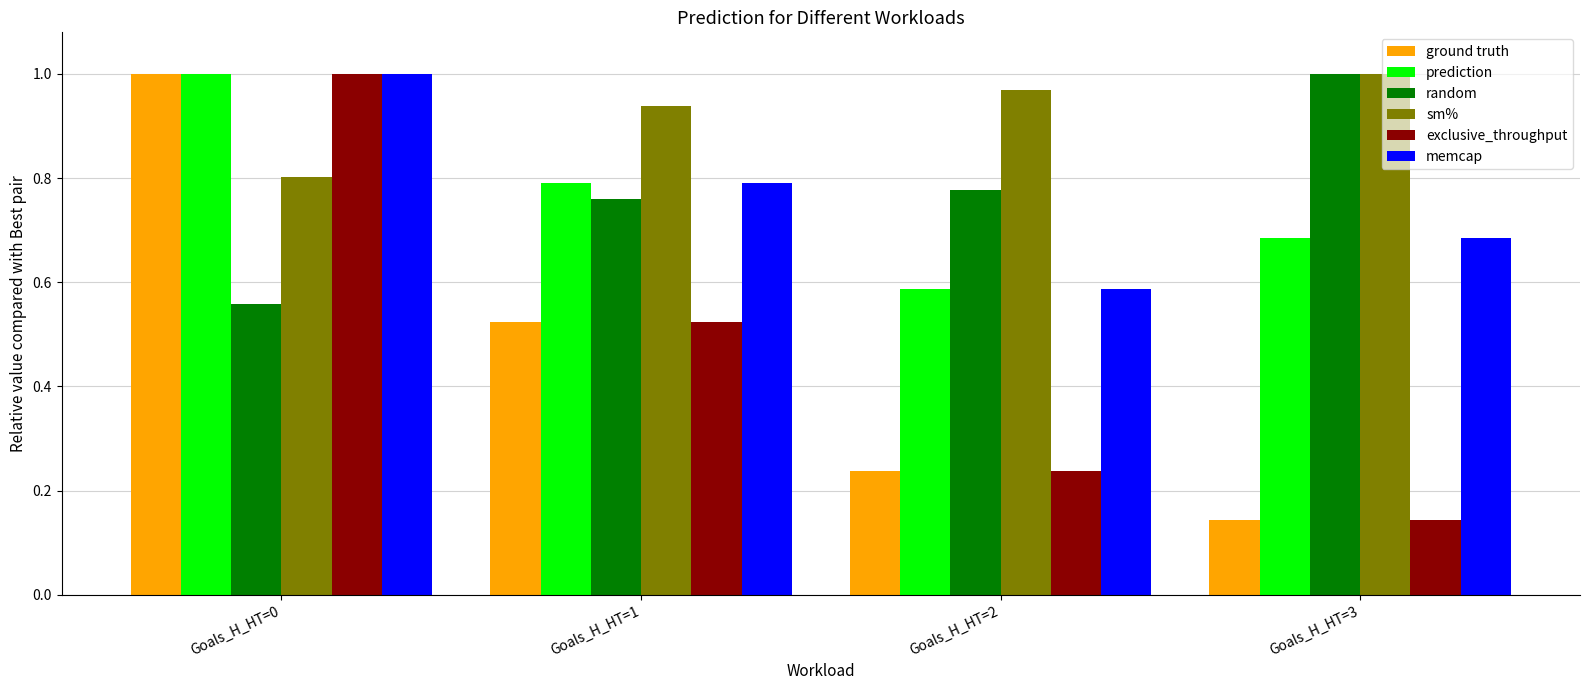

How many categories are shown in the chart?

4